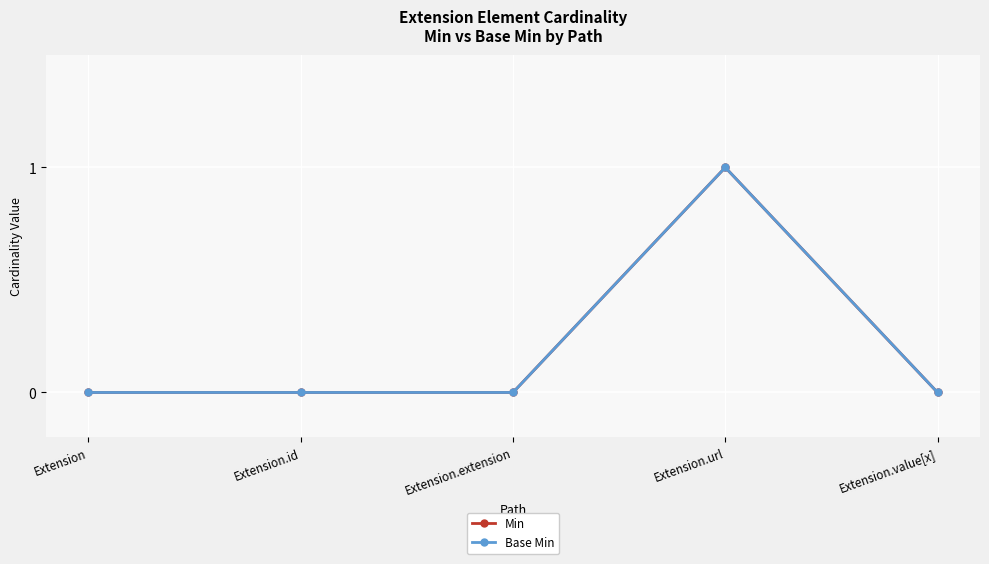

True or false: Min and Base Min intersect in this chart.

False